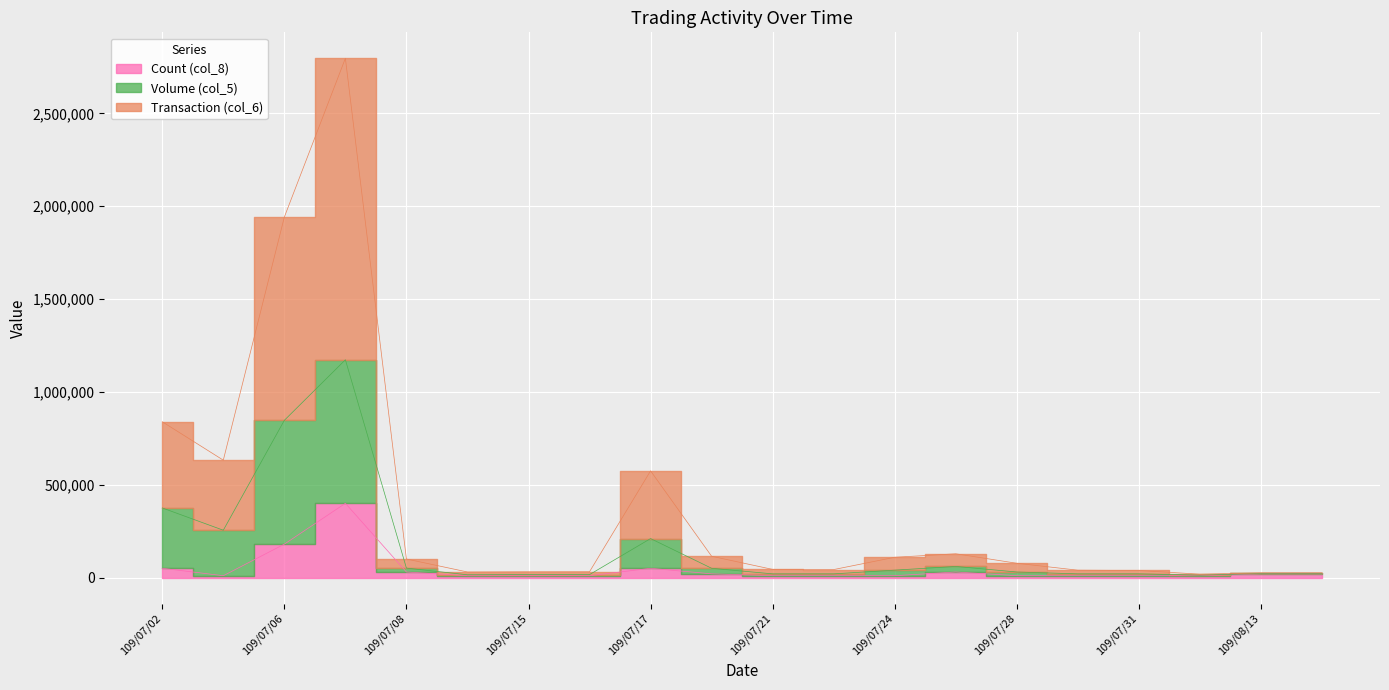

What is the sum of all Volume (col_5) values?

3275000